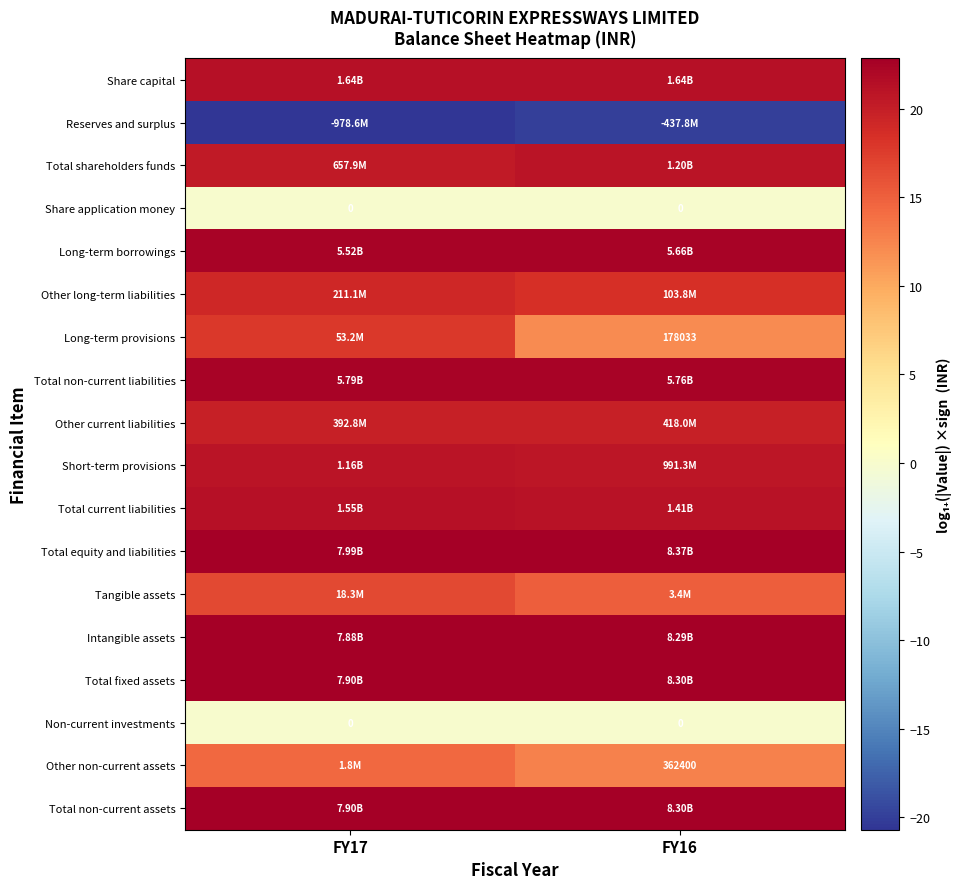

At which label is Other non-current assets closest to 13?

FY16